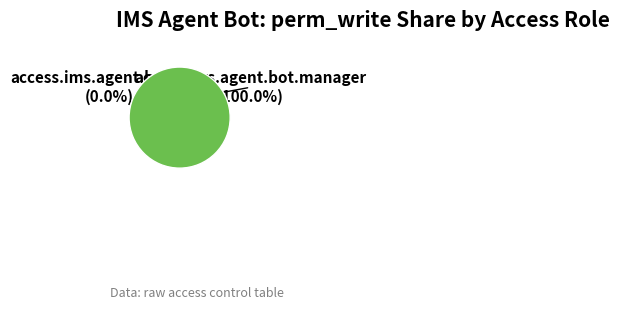

Rank the categories by value from highest to lowest.

access.ims.agent.bot.manager, access.ims.agent.bot.user